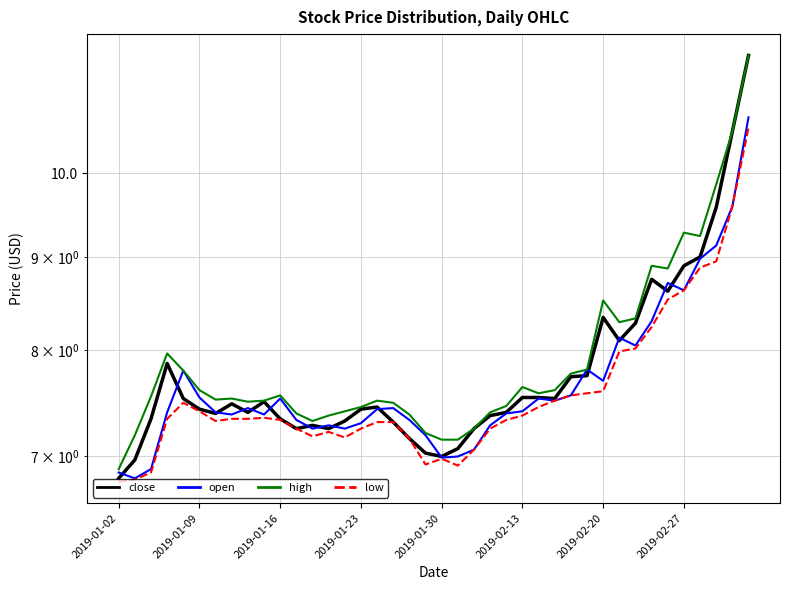

True or false: open and low intersect in this chart.

False